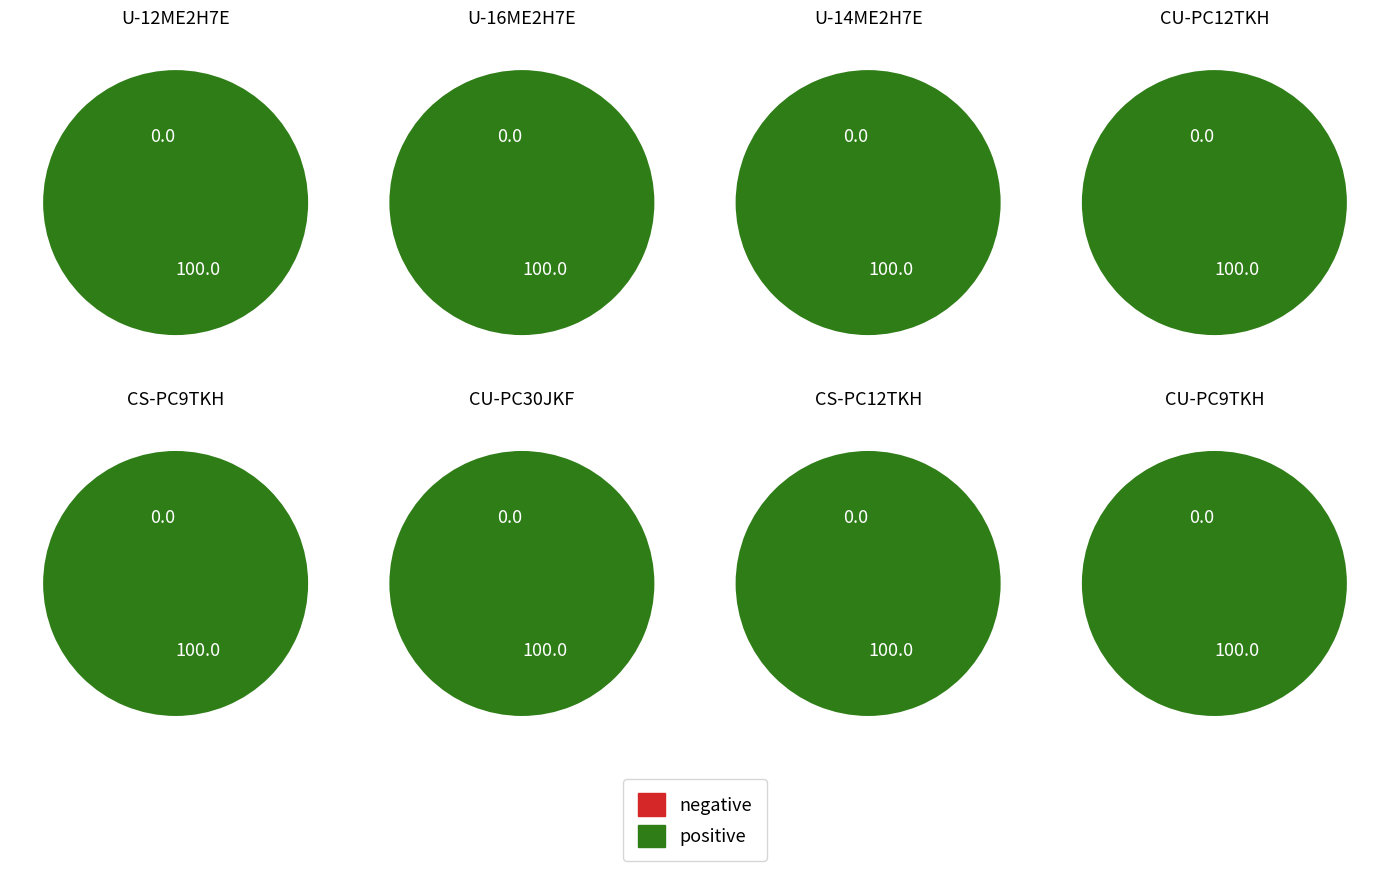

How many slices are in this pie chart?

8